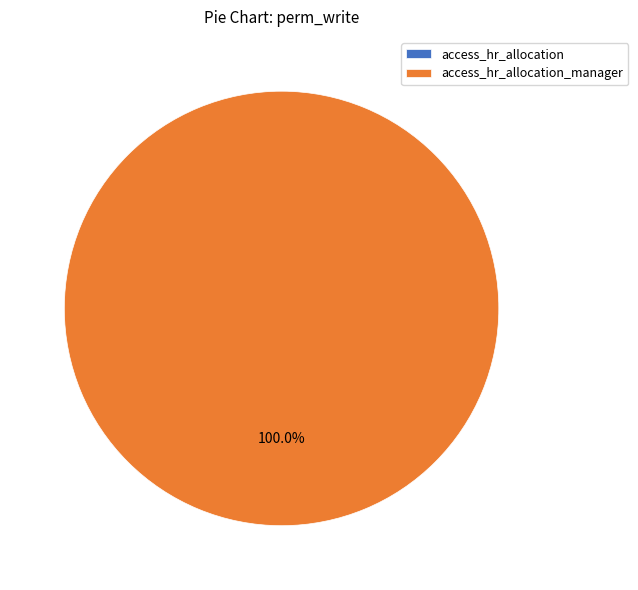

How many segments does this pie chart have?

2